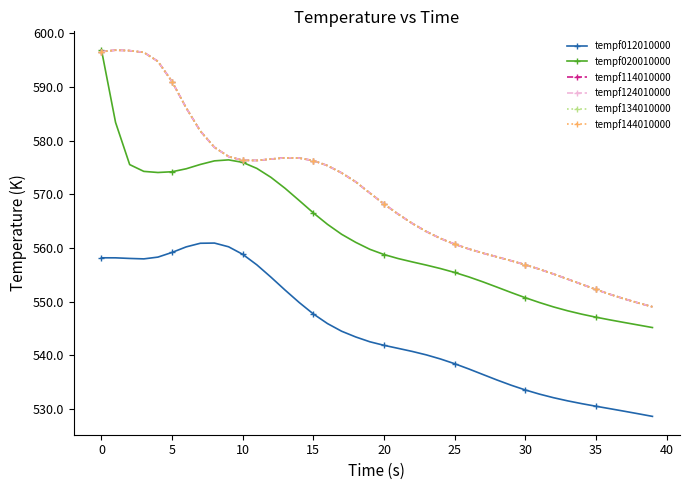

Where is the first local minimum for tempf134010000?

11